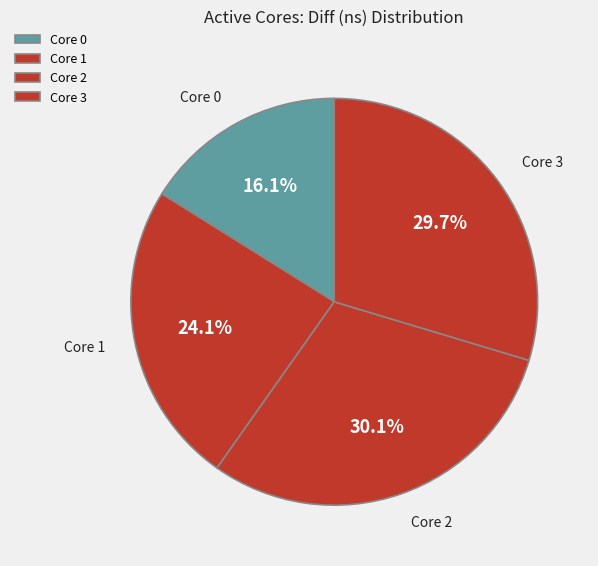

Does any single category account for the majority?

No